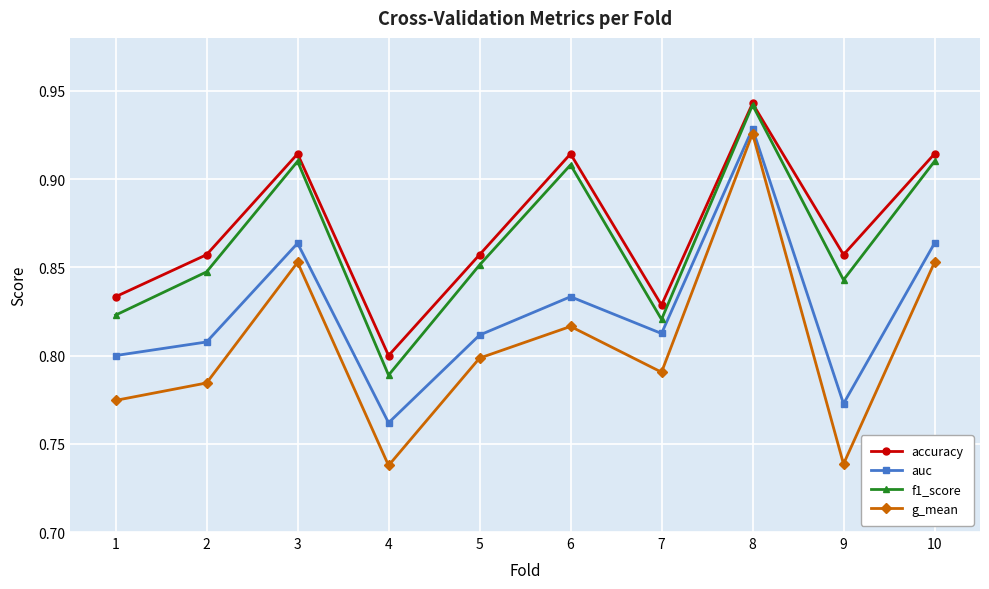

Is it true that g_mean equals 0.2 at 3?

False